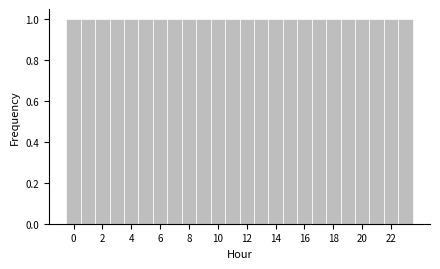

Reading left to right, transcribe this chart: for each bar, give the range it covers on the x-axis and its height. Neither the bar edges nor the heights are printed on the chart, so give them approximately, as read against the axes.

-0.5 to 0.5: 1
0.5 to 1.5: 1
1.5 to 2.5: 1
2.5 to 3.5: 1
3.5 to 4.5: 1
4.5 to 5.5: 1
5.5 to 6.5: 1
6.5 to 7.5: 1
7.5 to 8.5: 1
8.5 to 9.5: 1
9.5 to 10.5: 1
10.5 to 11.5: 1
11.5 to 12.5: 1
12.5 to 13.5: 1
13.5 to 14.5: 1
14.5 to 15.5: 1
15.5 to 16.5: 1
16.5 to 17.5: 1
17.5 to 18.5: 1
18.5 to 19.5: 1
19.5 to 20.5: 1
20.5 to 21.5: 1
21.5 to 22.5: 1
22.5 to 23.5: 1